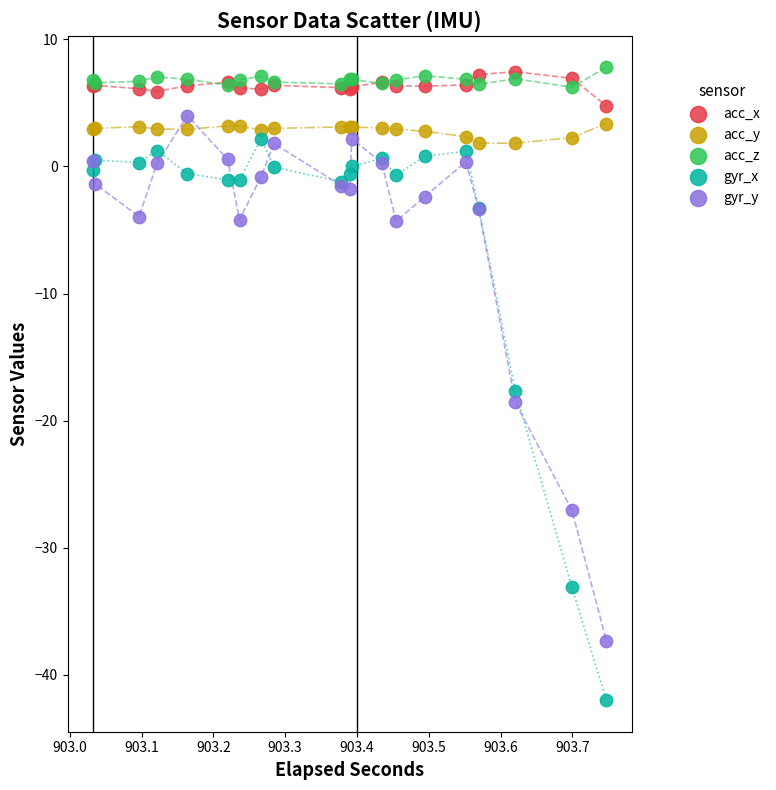

What are all the series names shown in the legend?

acc_x, acc_y, acc_z, gyr_x, gyr_y